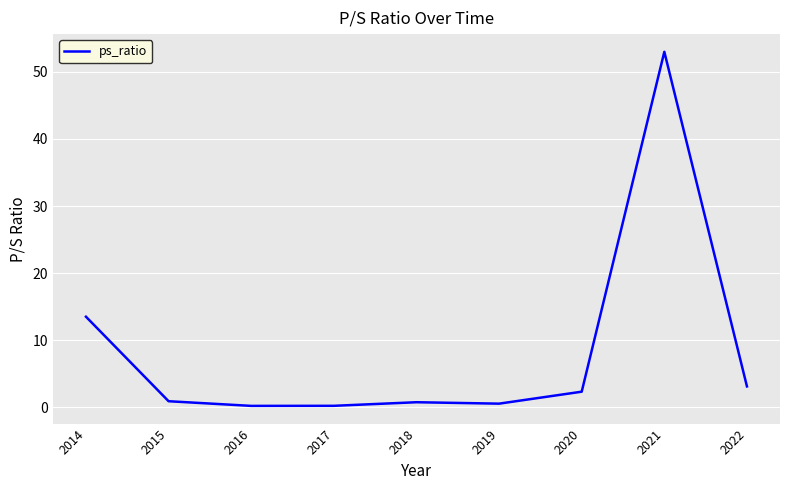

At which label is the value closest to 26?

2014